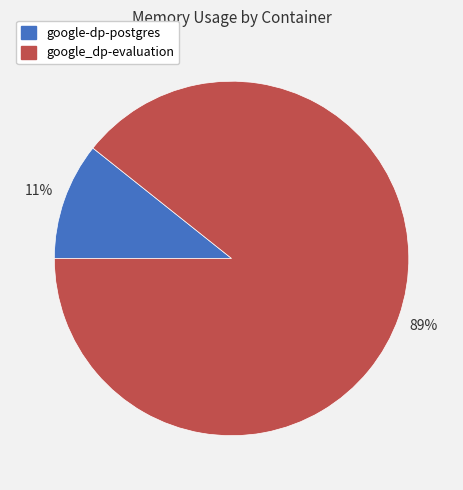

How many slices are in this pie chart?

2